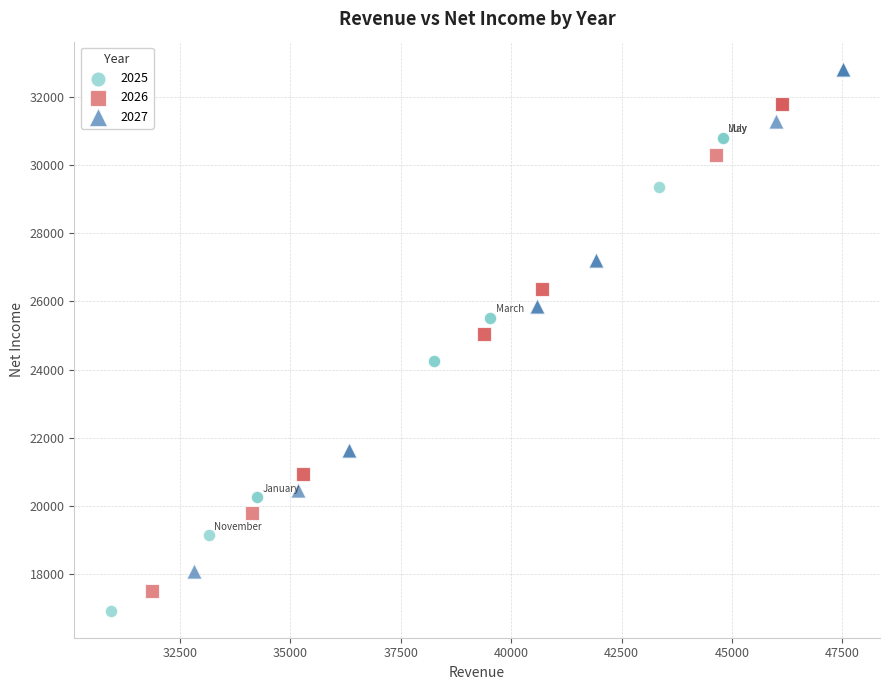

Which series contains the highest Y value?

2027